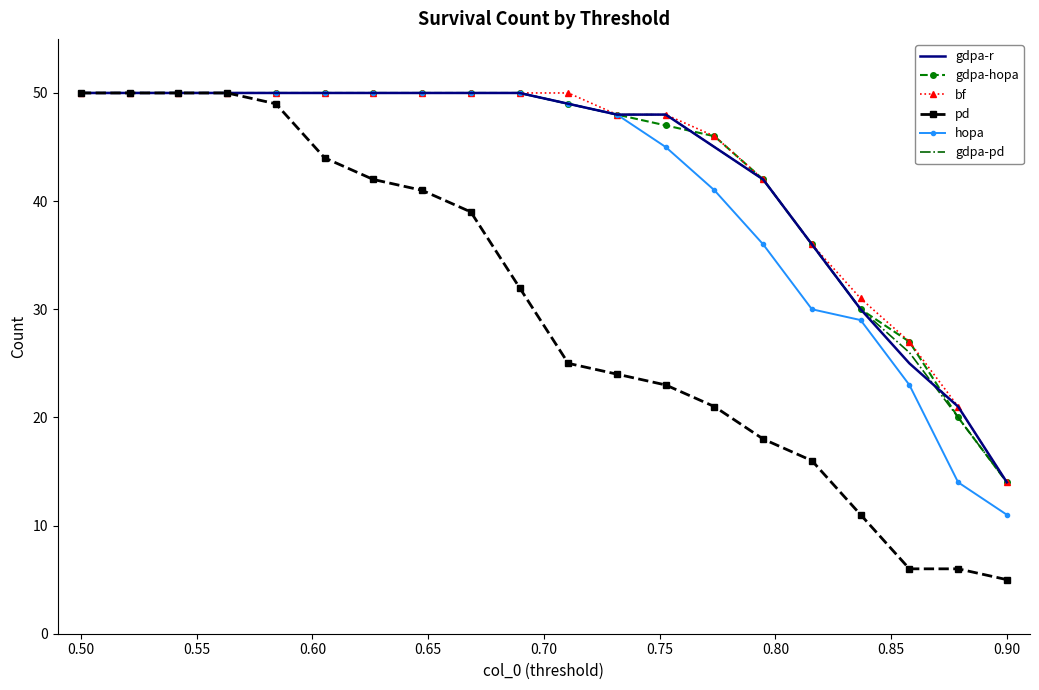

Which series has the largest range (max minus min)?

pd